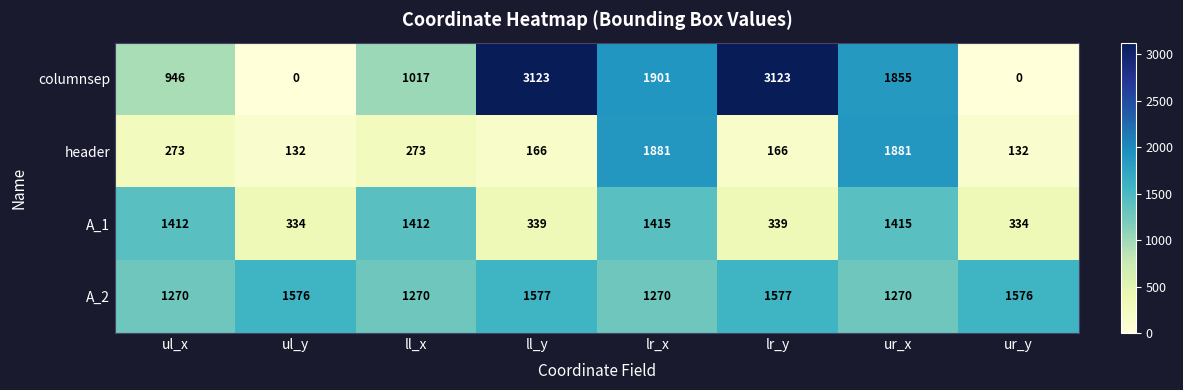

Where is columnsep nearest to the value 1561?

ur_x